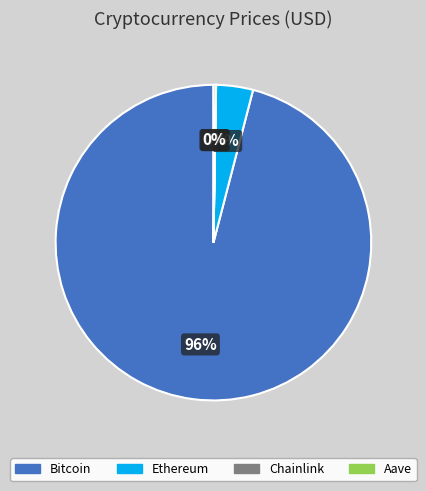

To the nearest percent, what is the average slice percentage?

25%